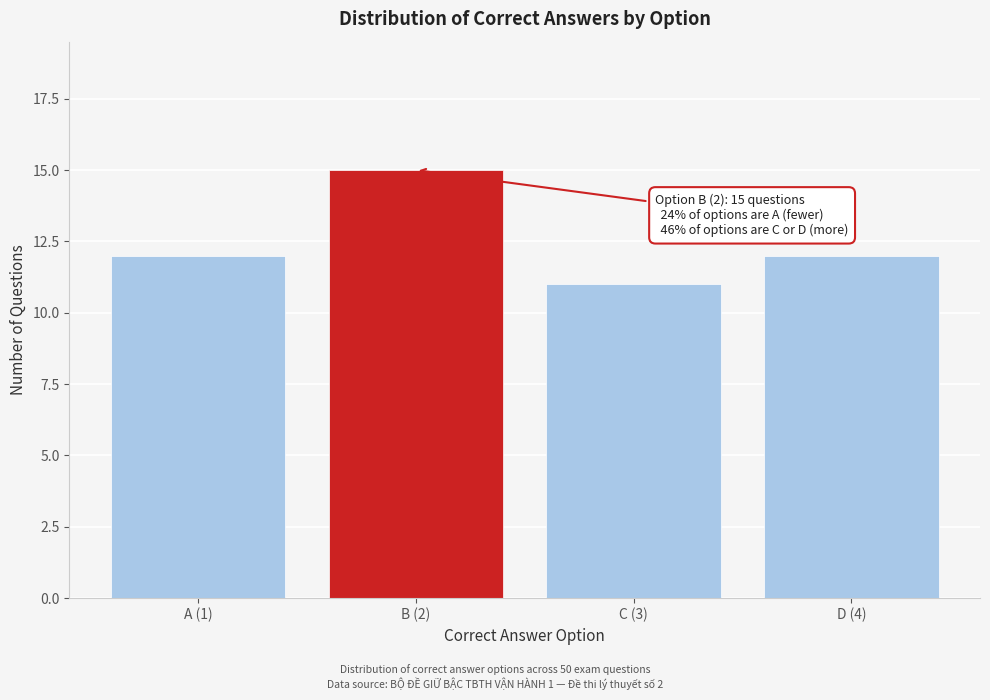

Reading left to right, what are all the values shown in this chart?

12	15	11	12